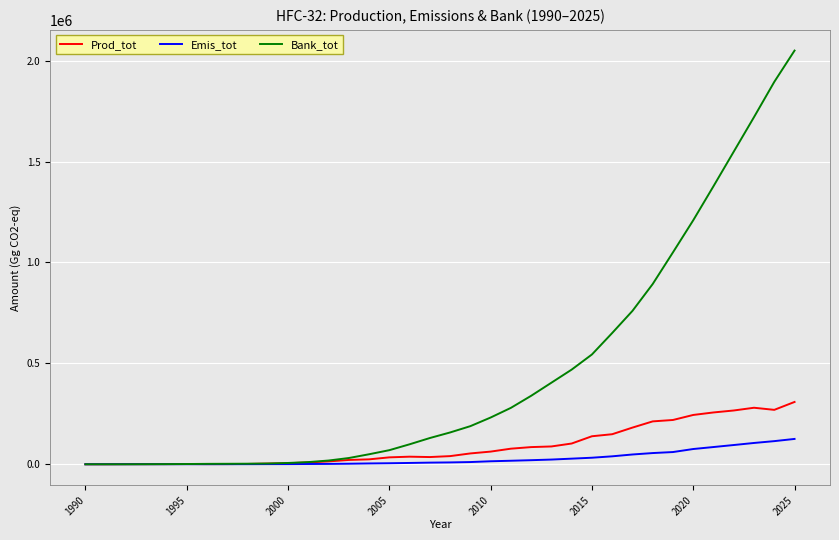

What is the maximum value shown in the chart?

2049783.0